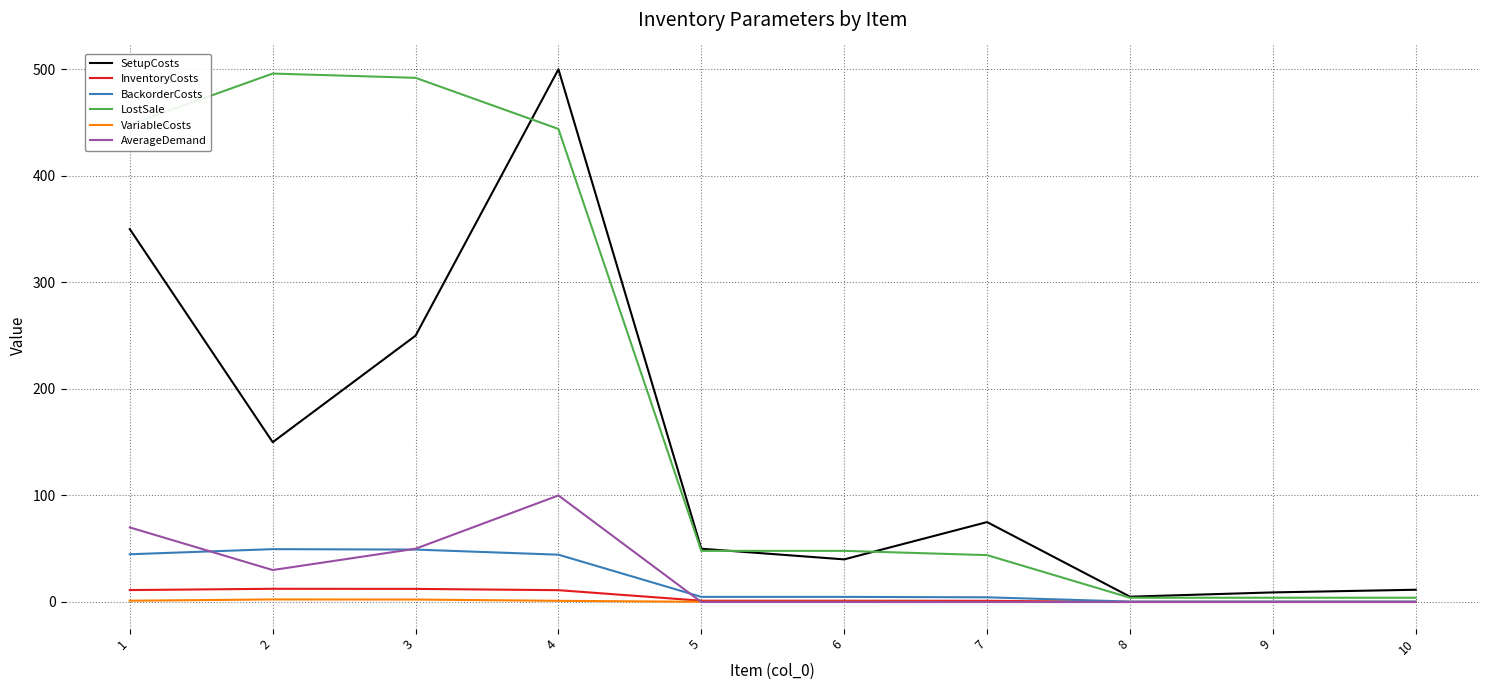

What is the maximum value for AverageDemand?

100.0